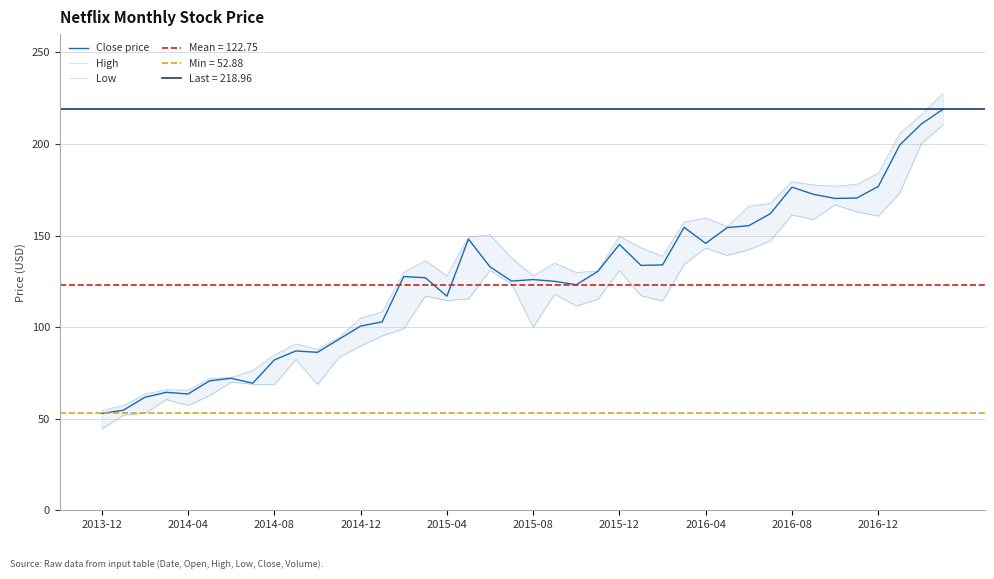

True or false: Close price and High cross at least once.

False